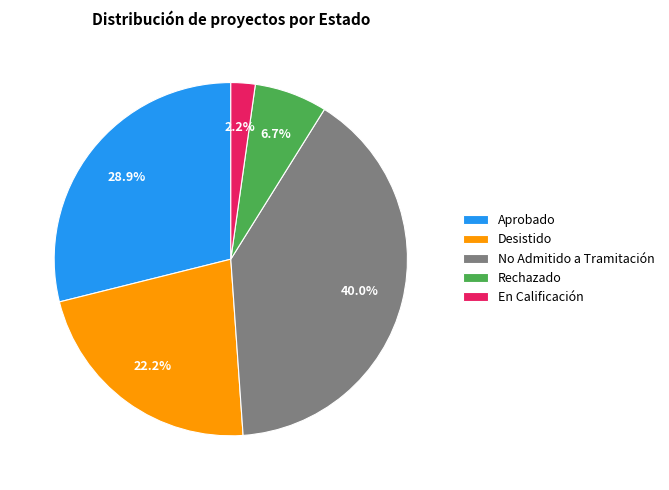

To the nearest percent, what is the average slice percentage?

20%